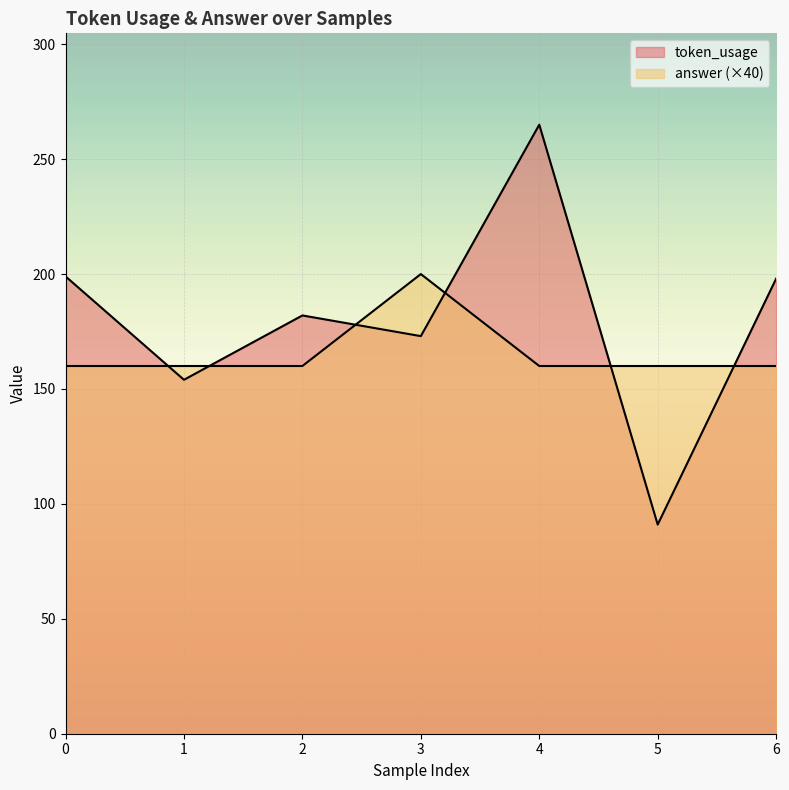

True or false: token_usage and answer cross at least once.

True